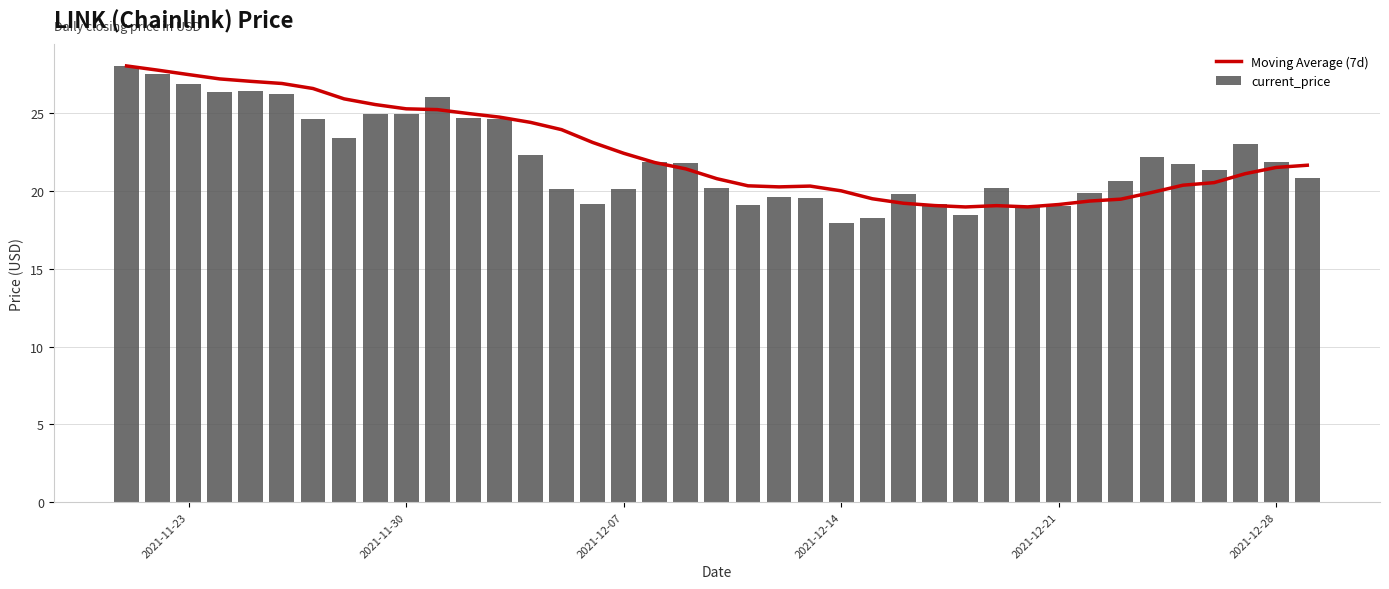

What is the difference between the maximum and minimum values in the current_price series?

10.1